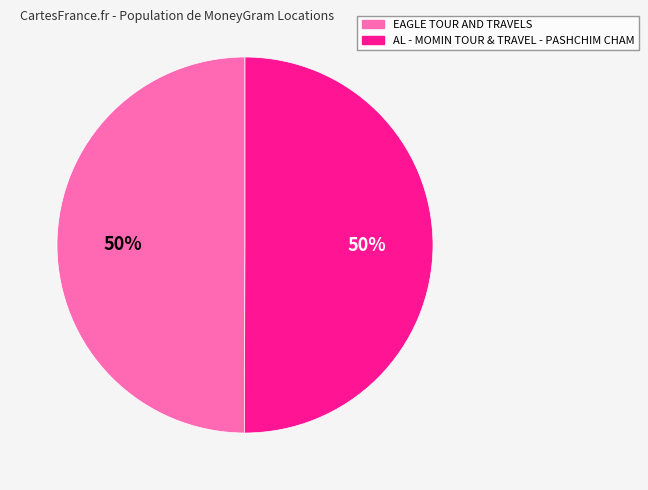

True or false: AL - MOMIN TOUR & TRAVEL - PASHCHIM CHAM accounts for 60% of the total.

False